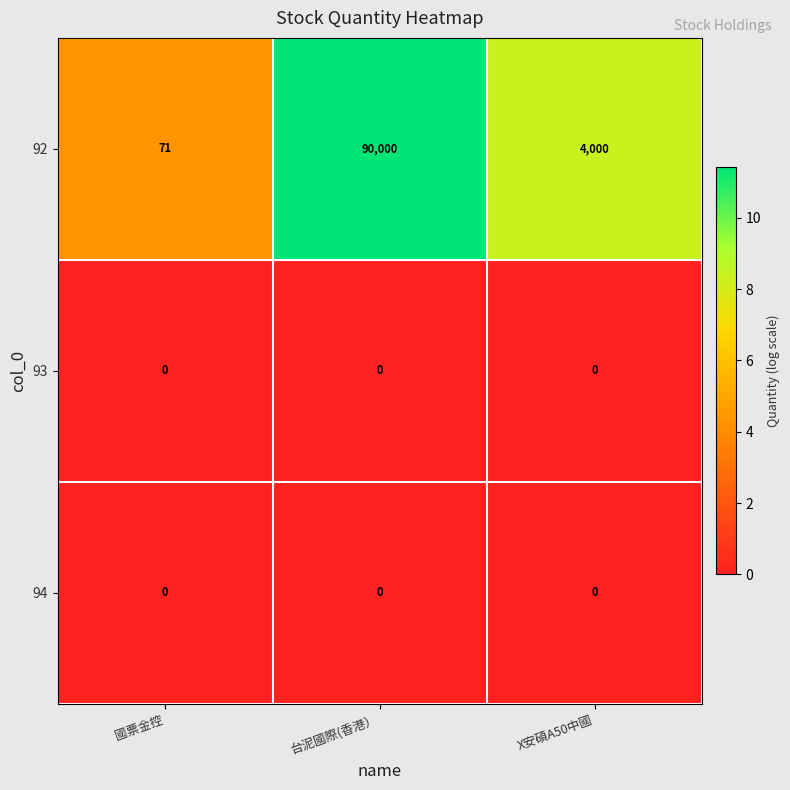

Which category has the highest value across all series?

台泥國際(香港）